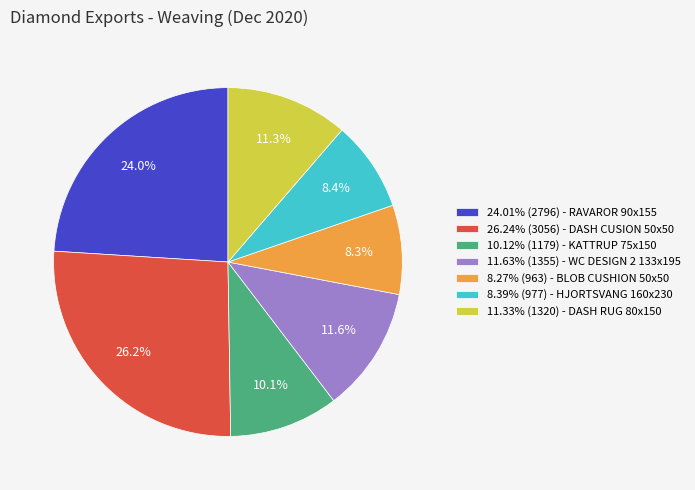

Combined, do 11.63% (1355) - WC DESIGN 2 133x195 and 11.33% (1320) - DASH RUG 80x150 account for over 50%?

No